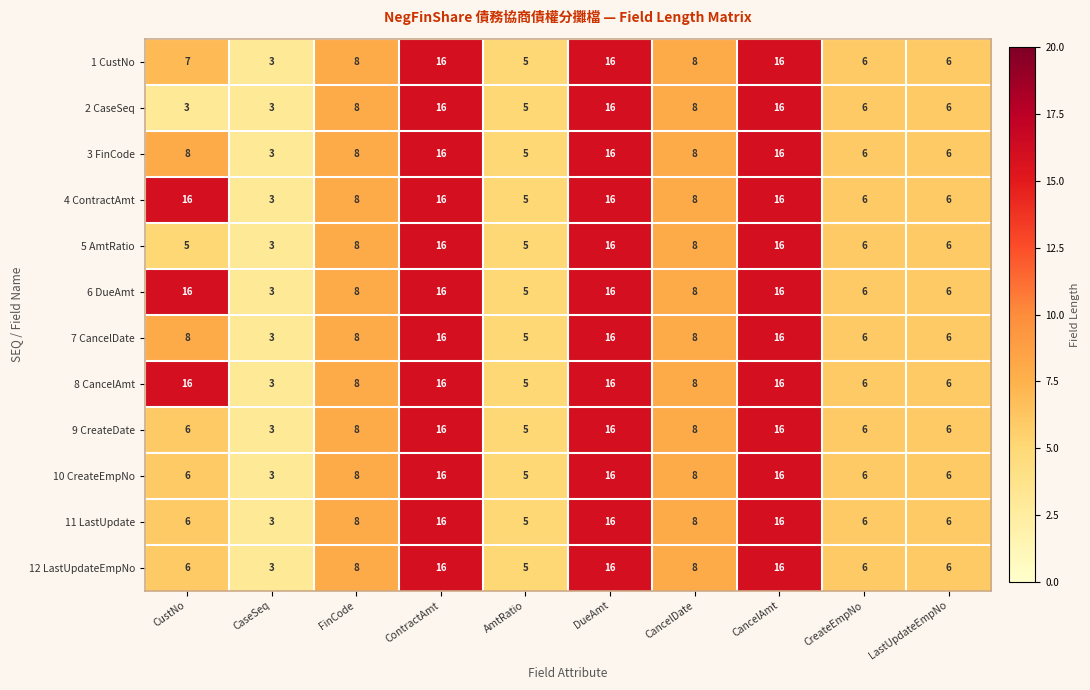

What is the minimum value for 10 CreateEmpNo?

3